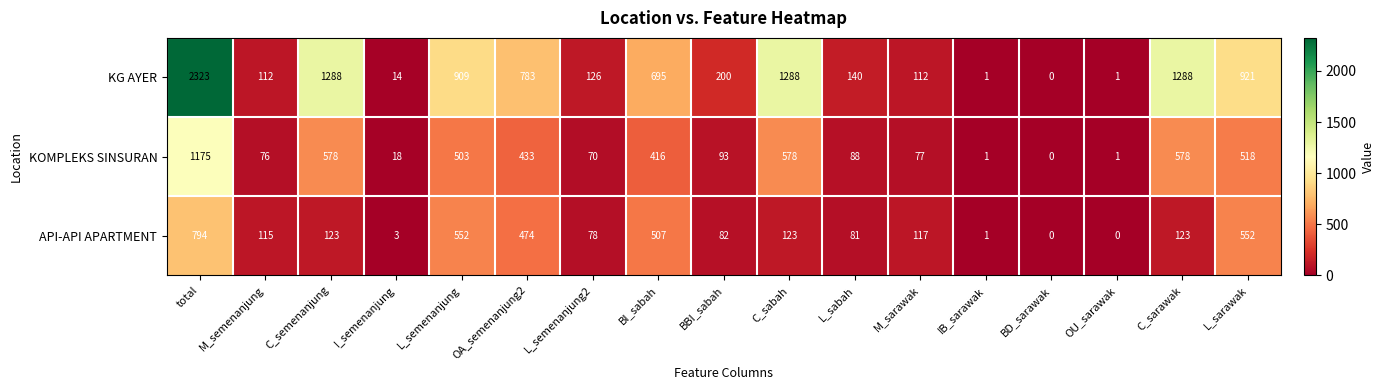

How many categories are shown in the chart?

17